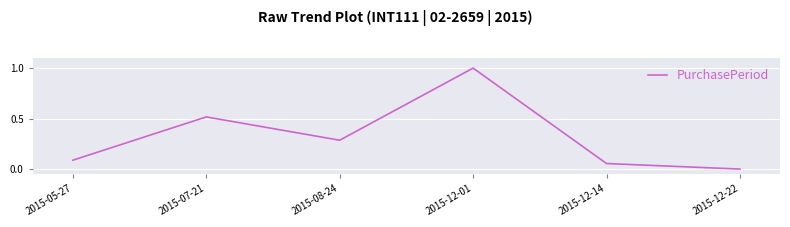

What is the sum of all values?

1.9